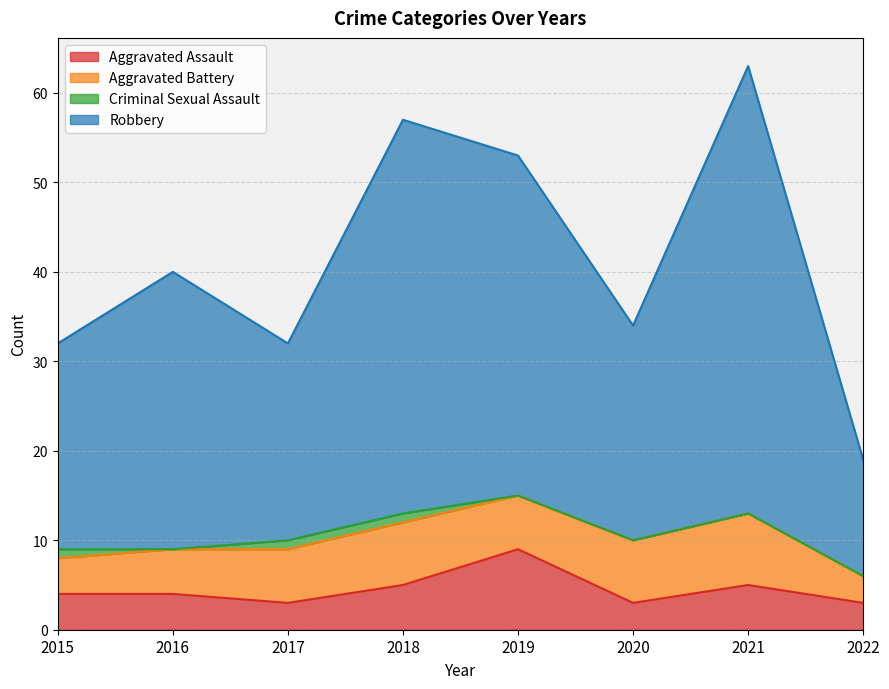

What is the difference between the highest and lowest values at 2020?

31